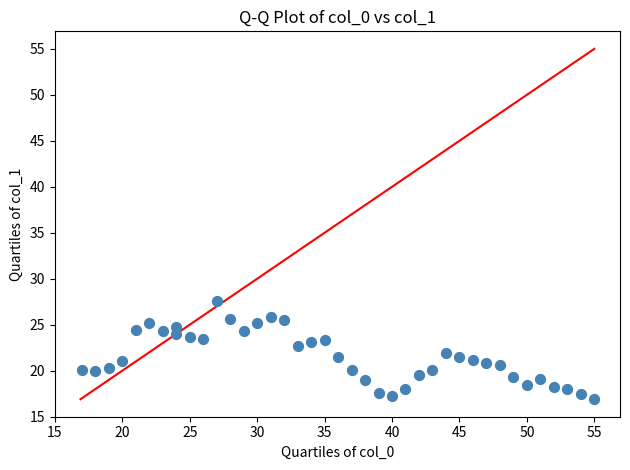

What is the range of X values (max minus min)?

38.0